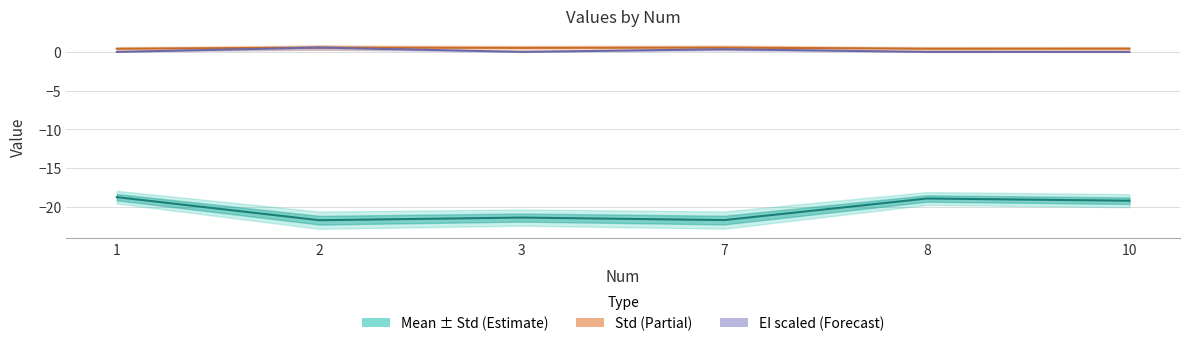

Reading right to left, what are all the values shown in this chart?

Mean: -19.2	-18.9	-21.7	-21.4	-21.7	-18.7
Std: 0.4	0.4	0.6	0.5	0.6	0.4
EI (scaled): 0.0	0.0	0.3	0.0	0.6	0.0